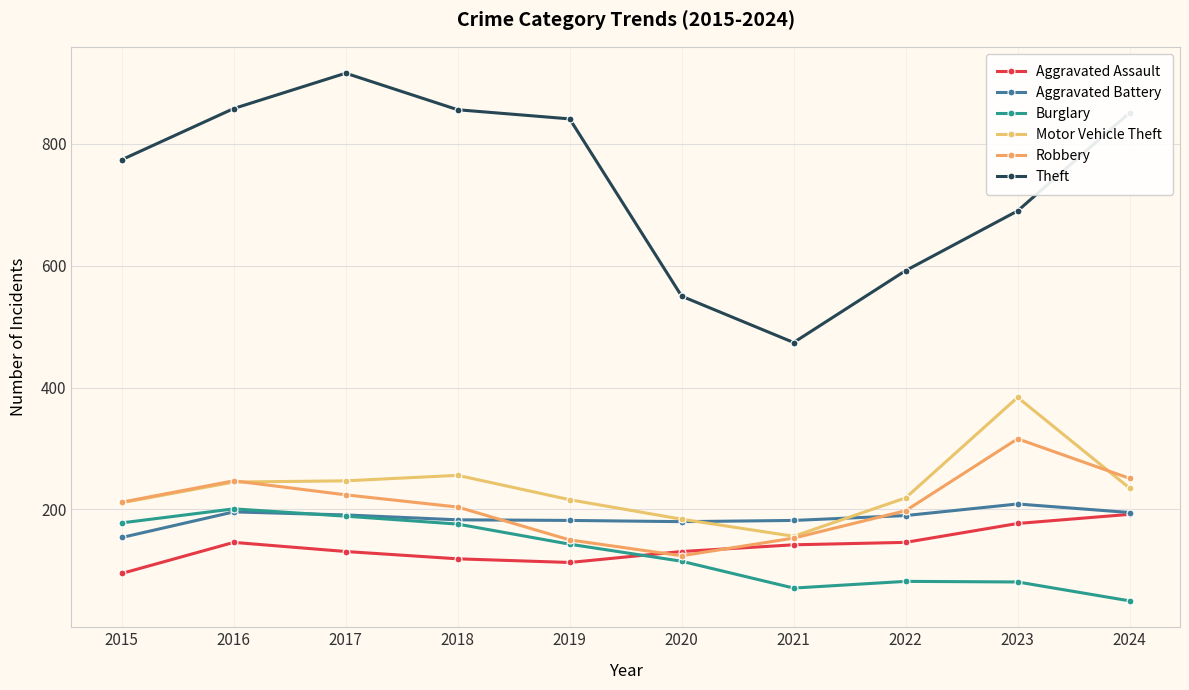

Which category has the lowest value across all series?

2024